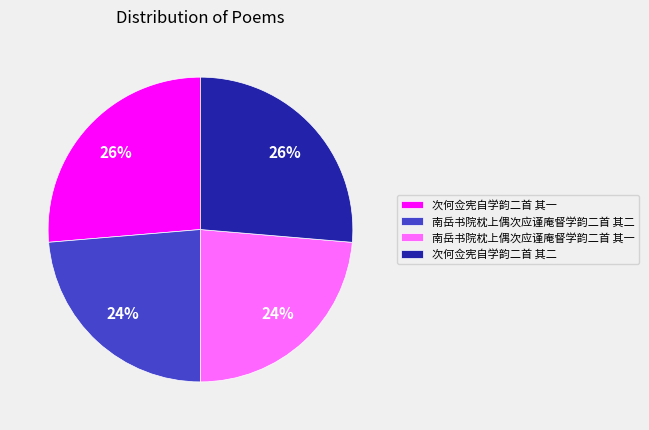

To the nearest percent, what is the average slice percentage?

25%